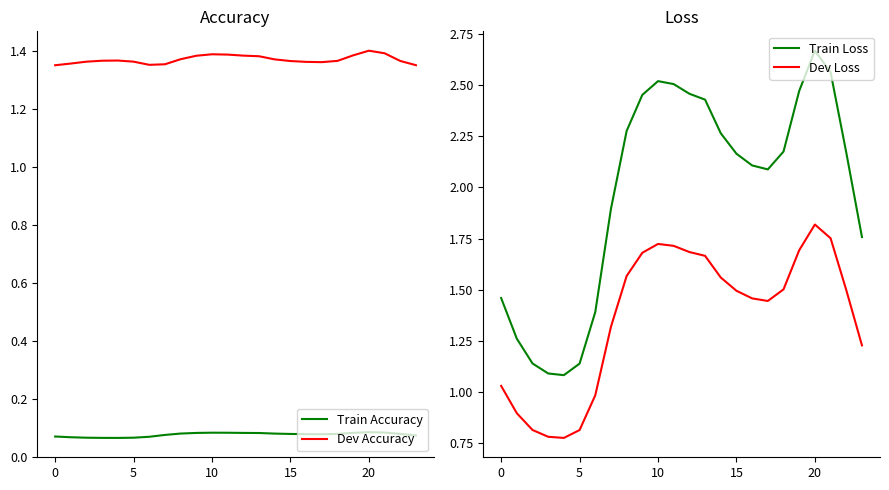

What is the difference between the maximum and minimum values in the Train Loss series?

1.6